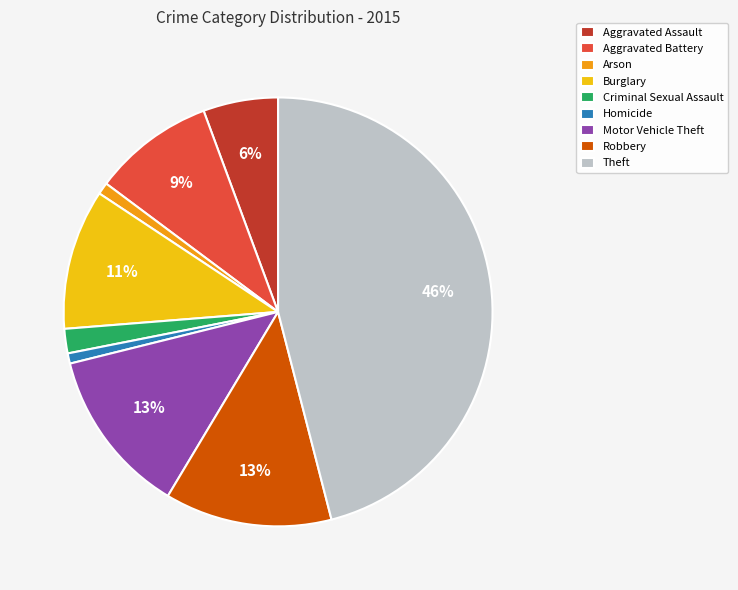

Is it true that Aggravated Battery is 9% of the pie?

True